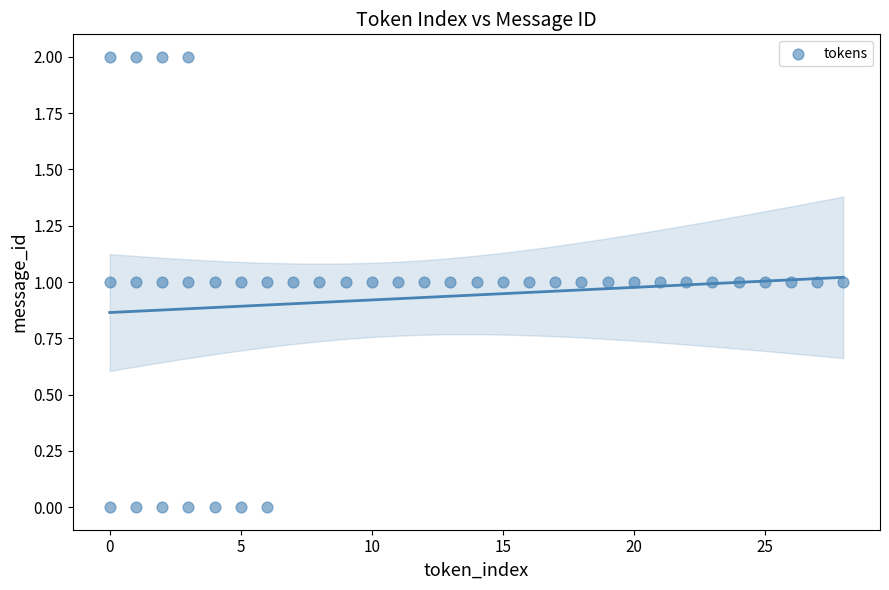

What is the range of X values (max minus min)?

28